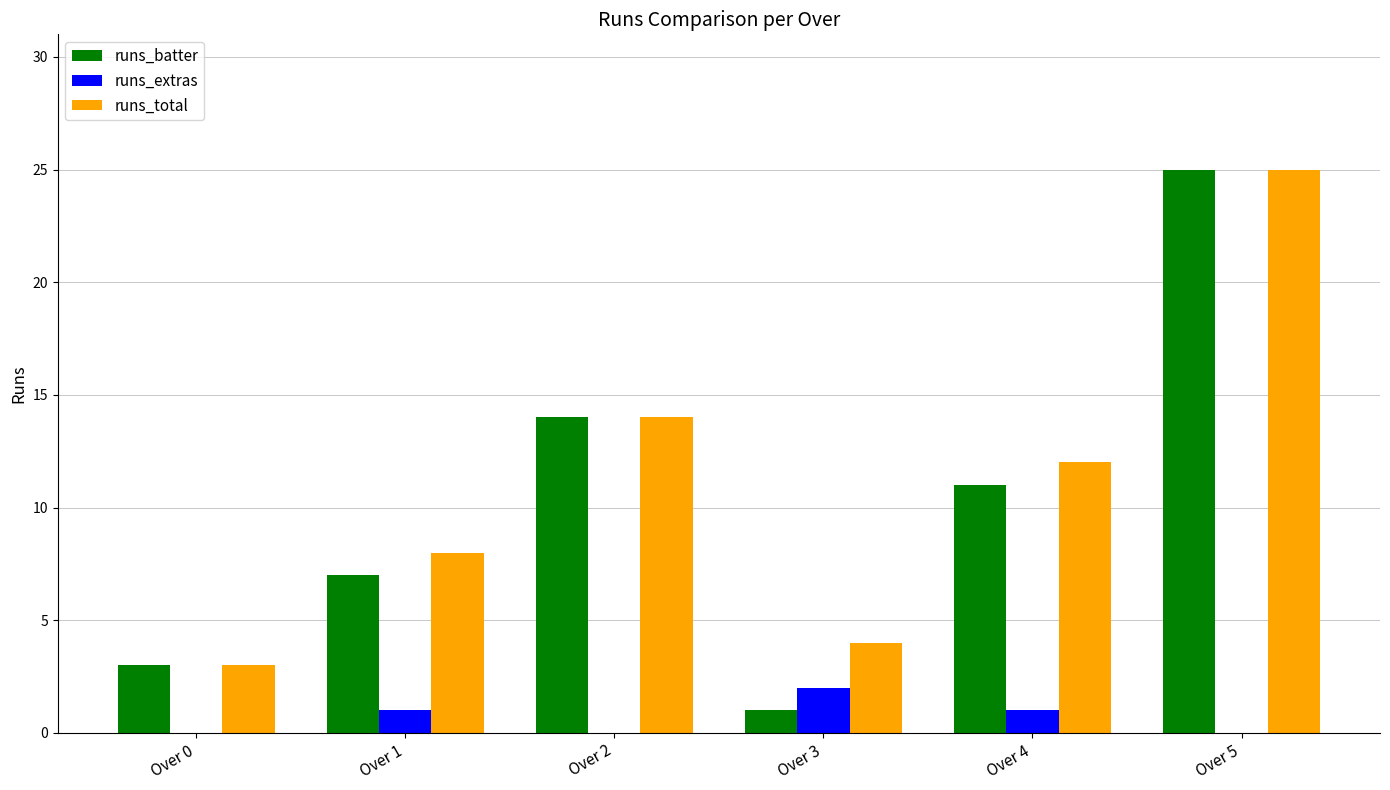

Which series has the largest range (max minus min)?

runs_batter